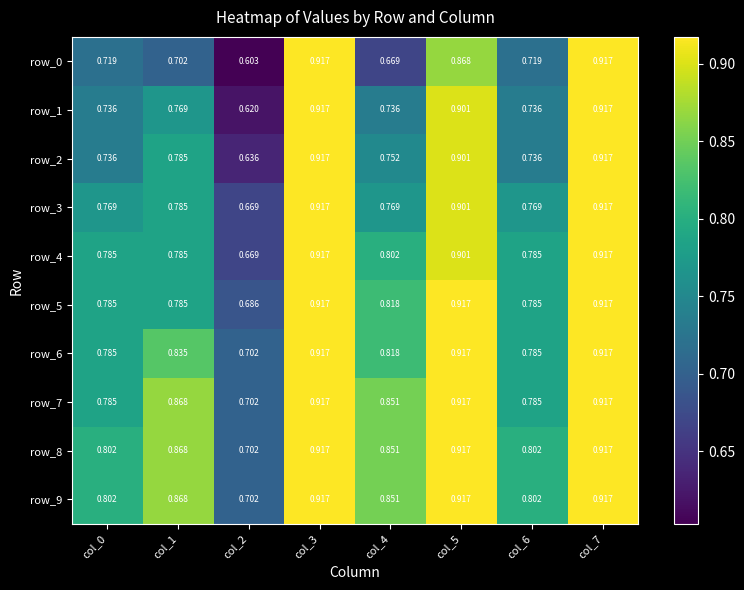

Is the value of row_8 at col_4 greater than the value of row_4 at col_4?

Yes